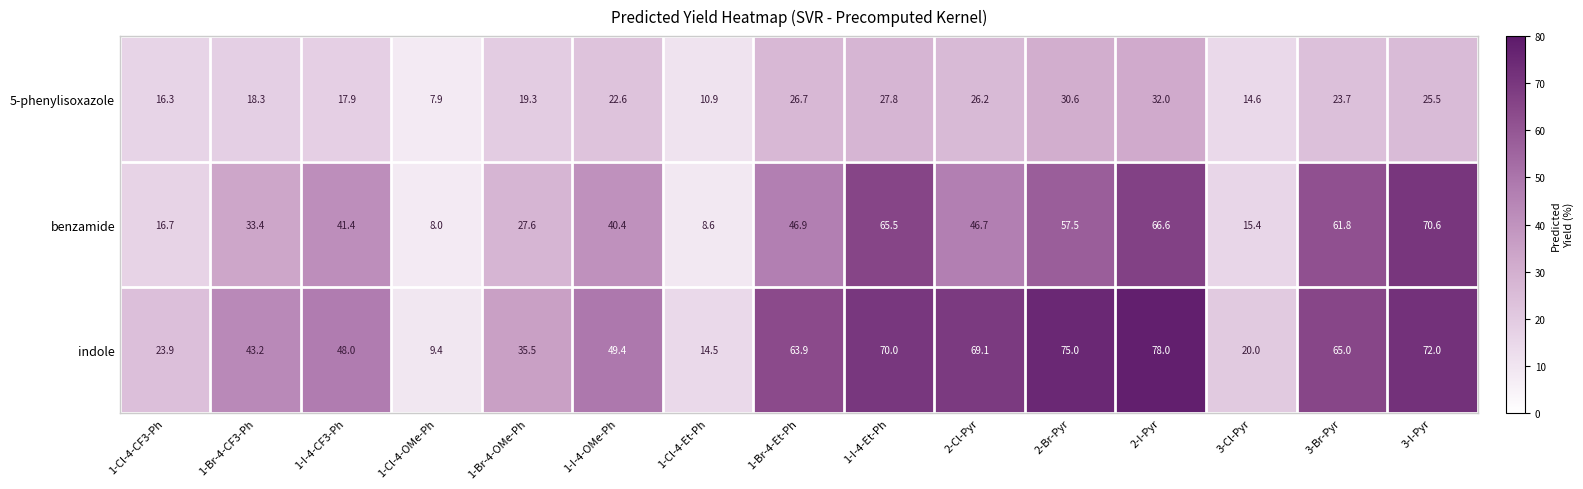

What is the average value of the 5-phenylisoxazole series?

21.4